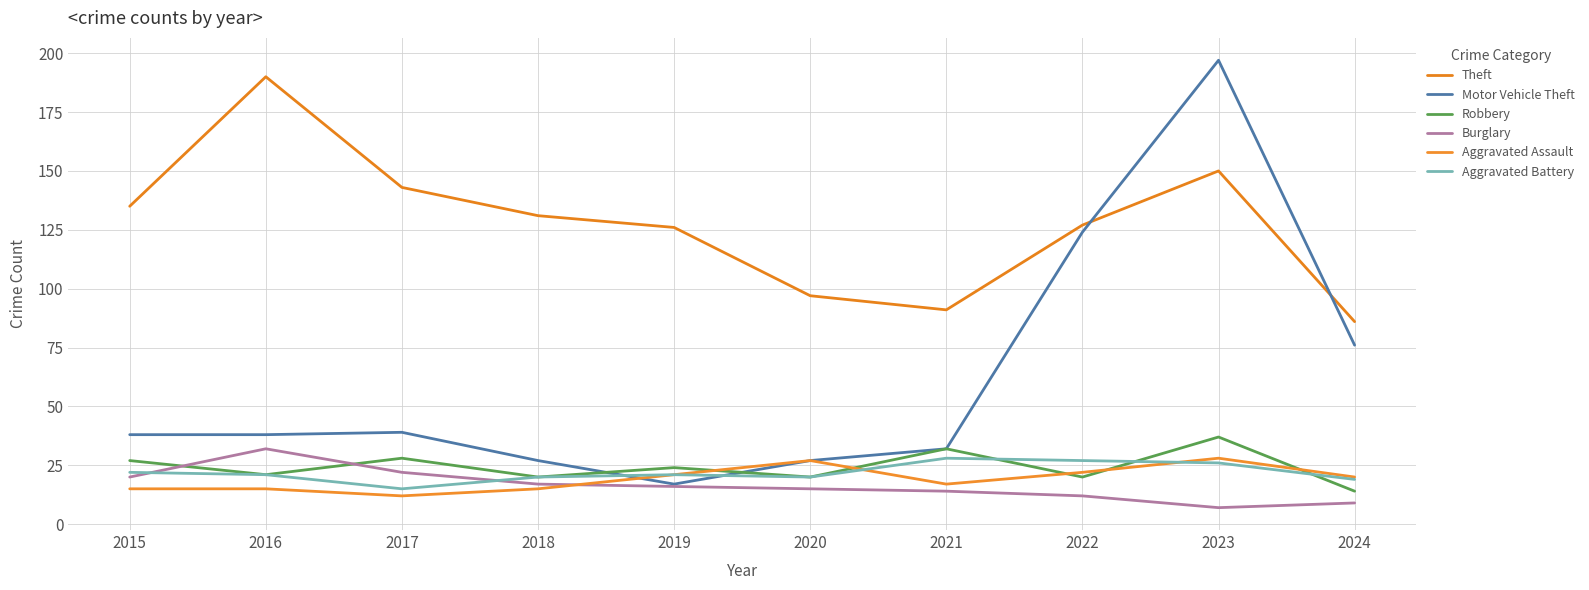

How many lines are shown in the chart?

6